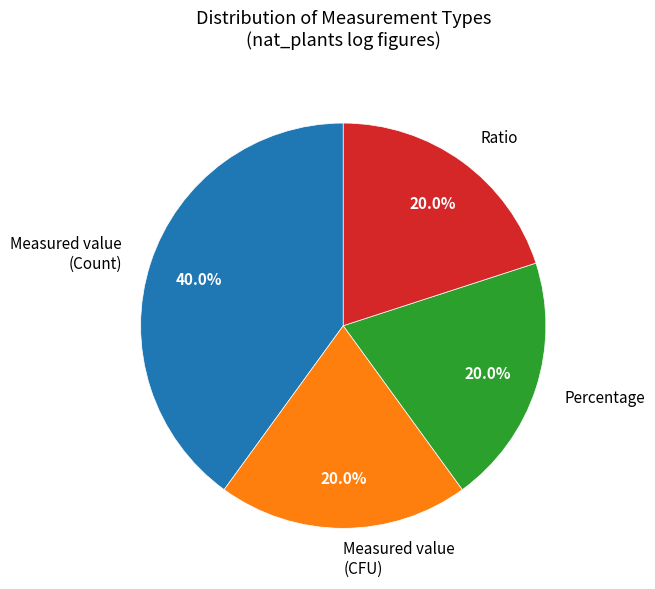

How many segments does this pie chart have?

4